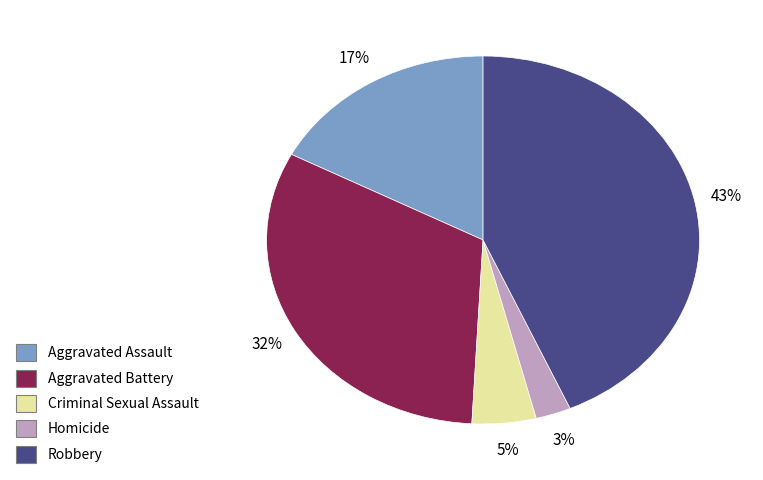

Does Aggravated Assault account for over 50% of the chart?

No